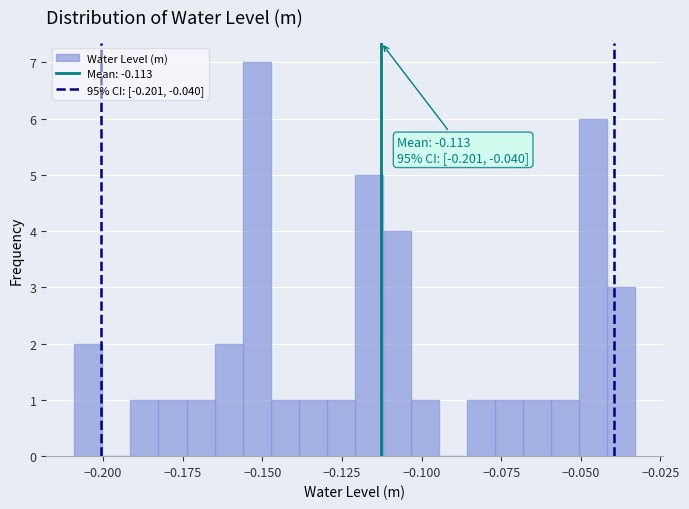

Read against the x-axis, roughly where is the centre of the tallest bar?

-0.150